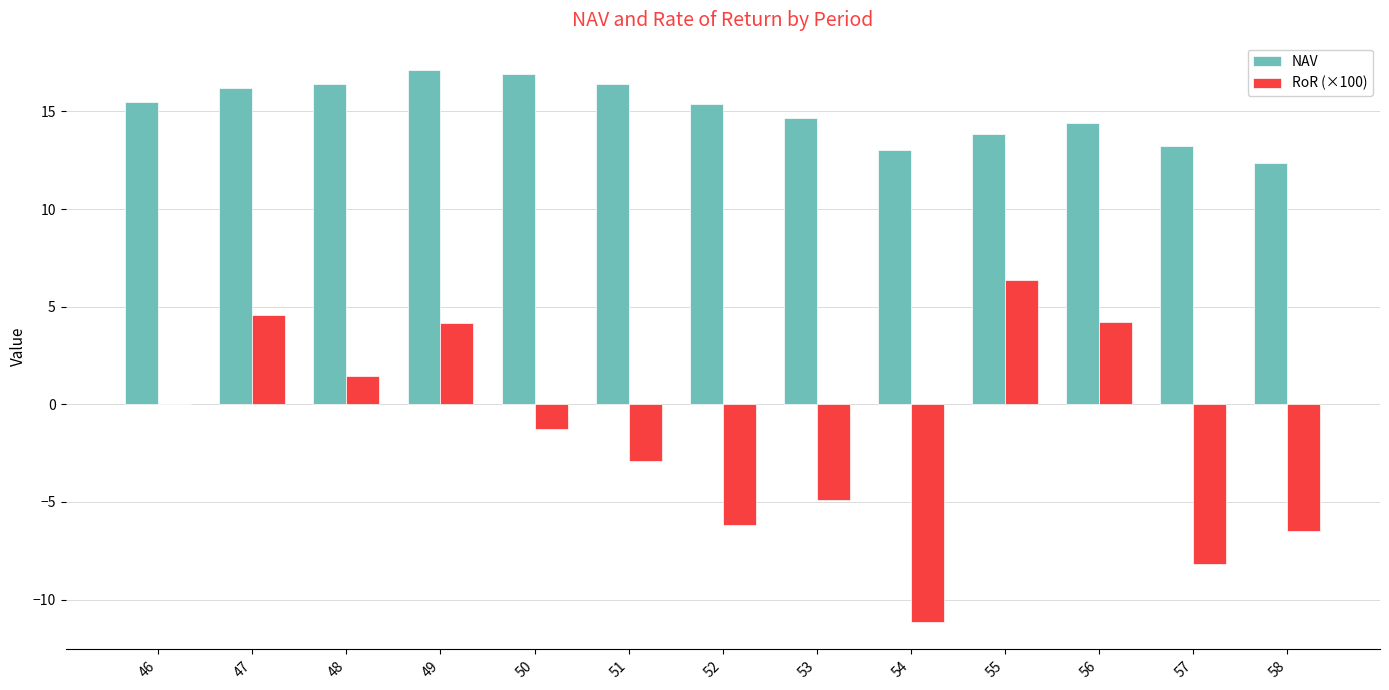

The value of NAV at 52 is 25.5. True or false?

False